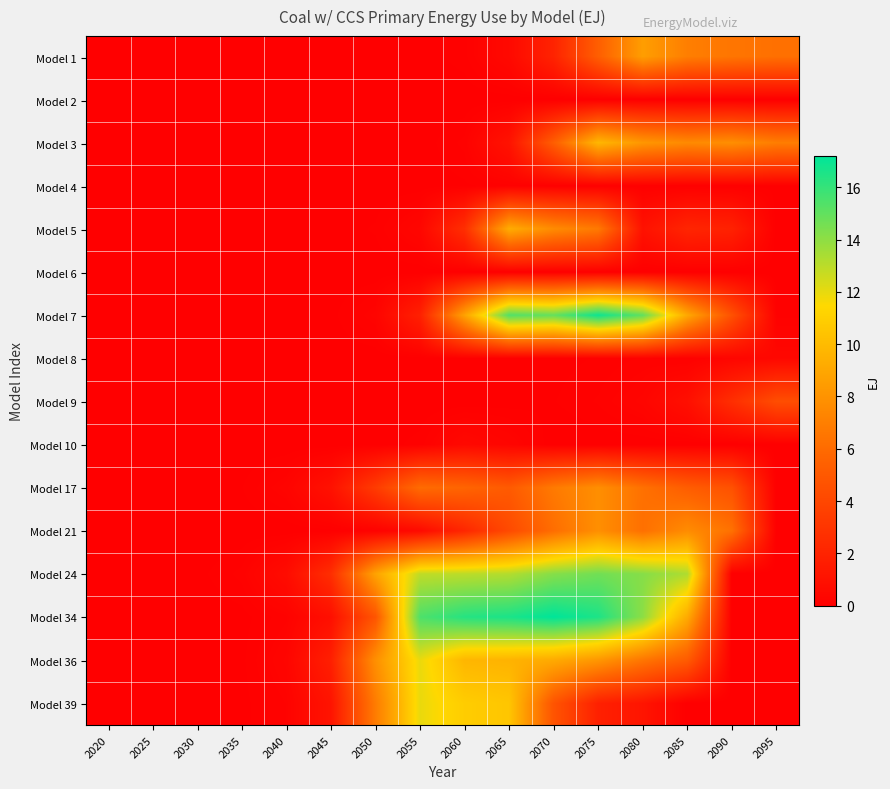

Which series changed the most between 2055 and 2070?

Model 7